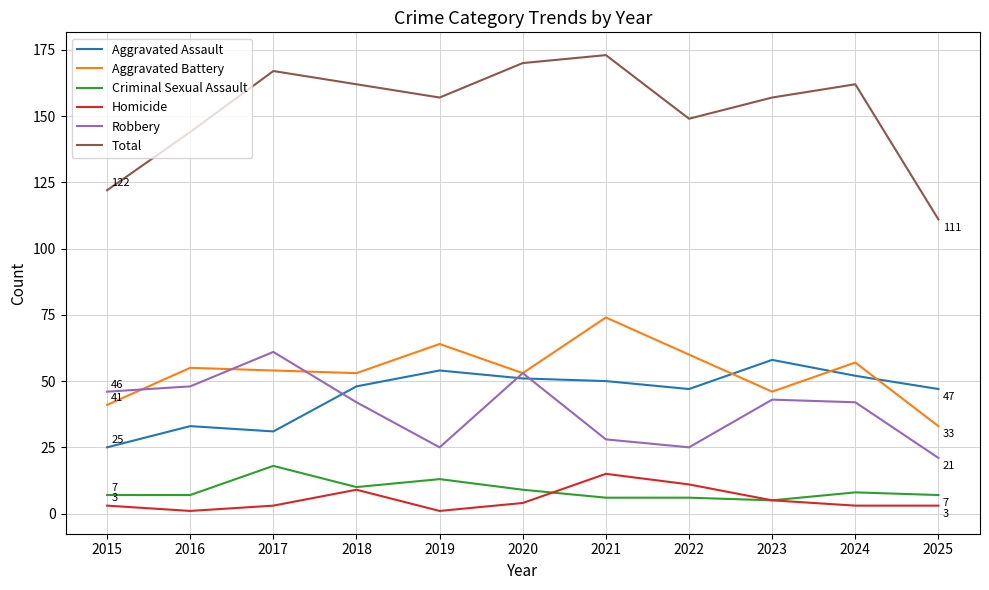

List the series in order of their peak value, lowest first.

Homicide, Criminal Sexual Assault, Aggravated Assault, Robbery, Aggravated Battery, Total